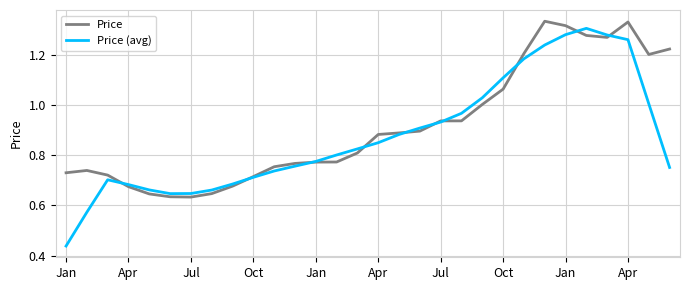

Which series has the largest range (max minus min)?

Price (avg)